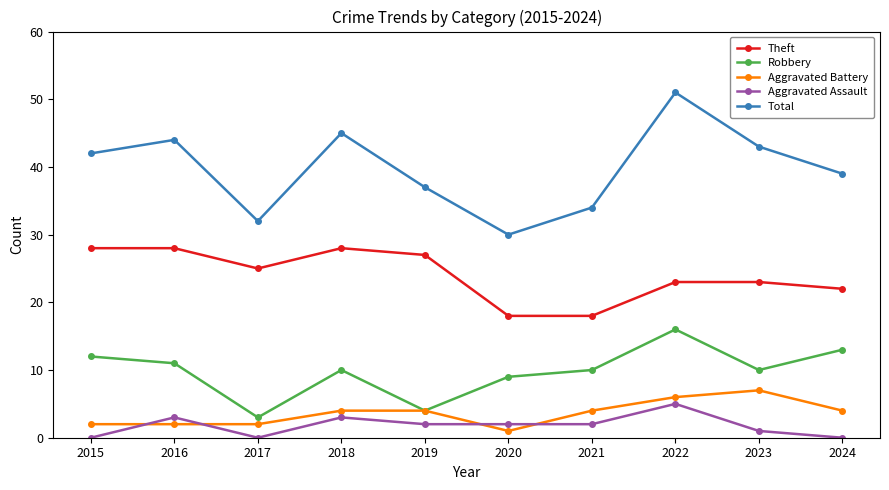

What is the value of the Aggravated Battery point at the 1st from the left?

2